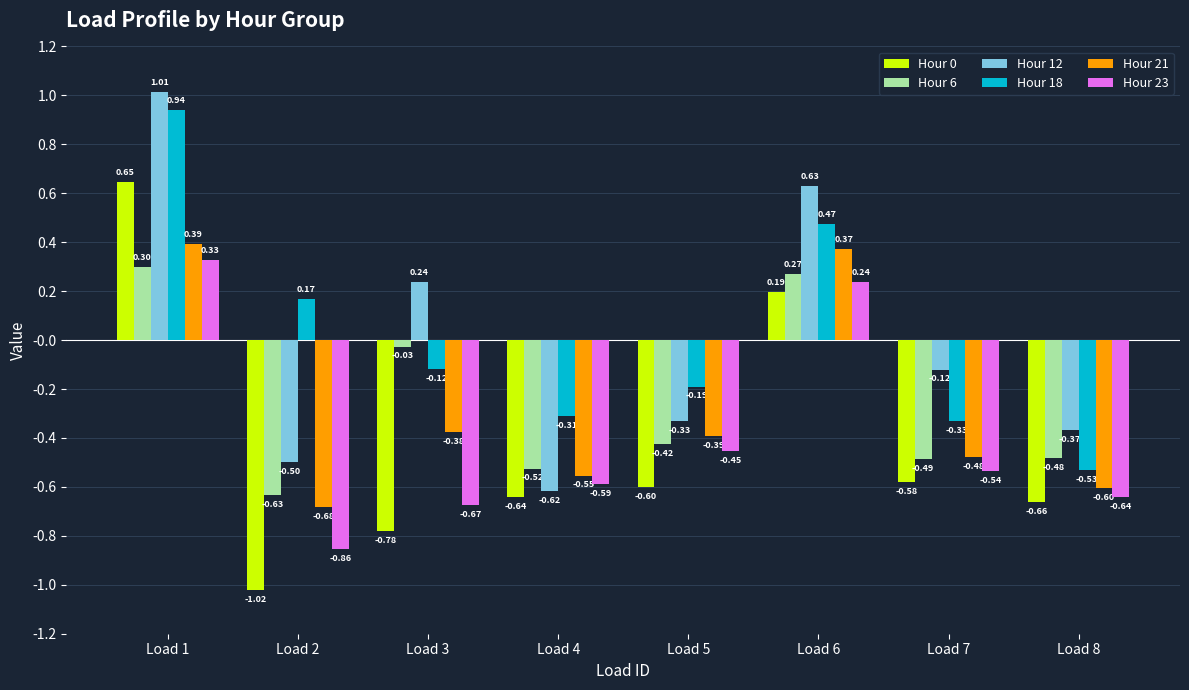

What is the difference between the highest and lowest values at Load 1?

0.7